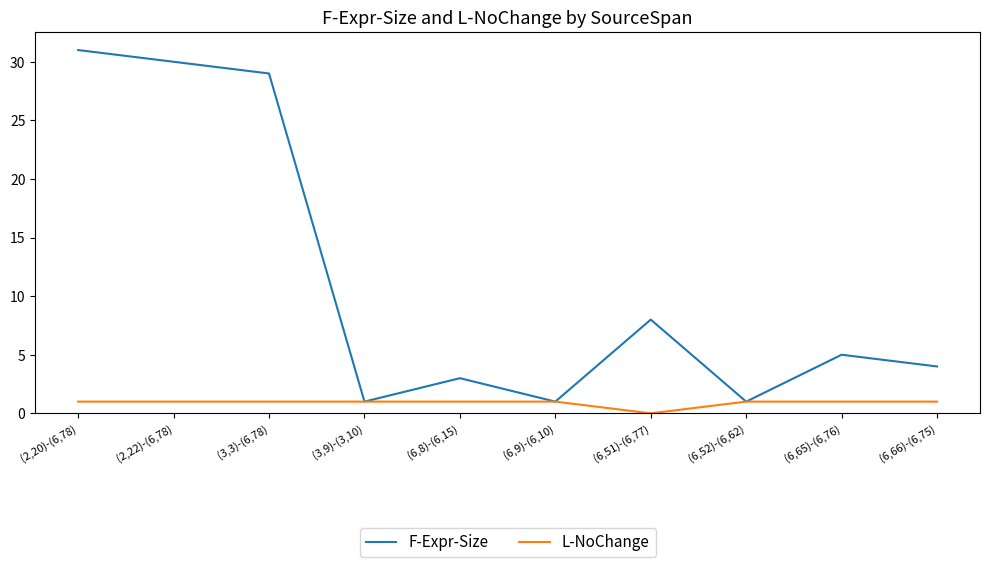

What position from the right is (6,66)-(6,75)?

1